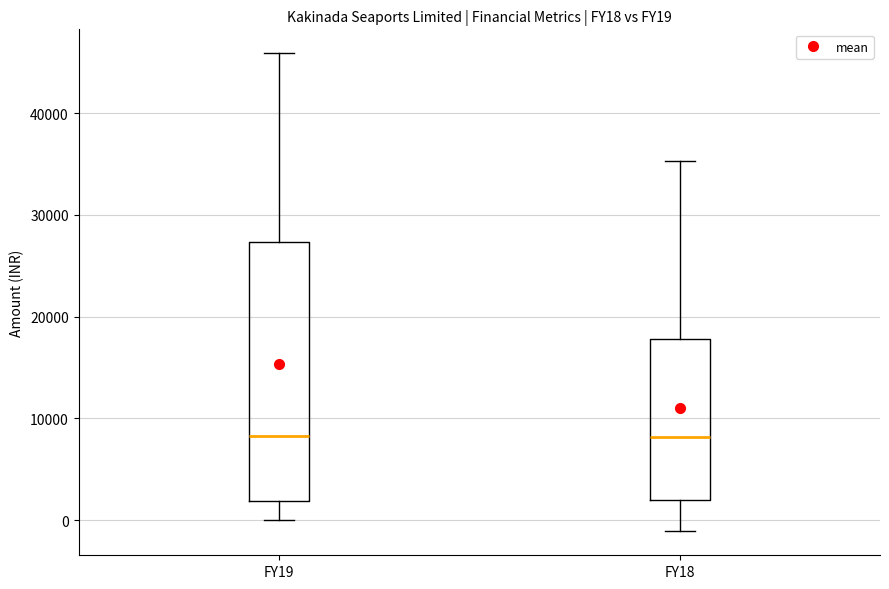

Reading left to right, transcribe this box plot: for each box, give where its median line is, the range the box spans, and where its two whiskers end, as read against the y-axis. The values are not printed on the chart, so give them approximately, as read against the axis.

FY19: median 8000, box 2000 to 27000, whiskers 0 to 46000
FY18: median 8000, box 2000 to 18000, whiskers -1000 to 35000